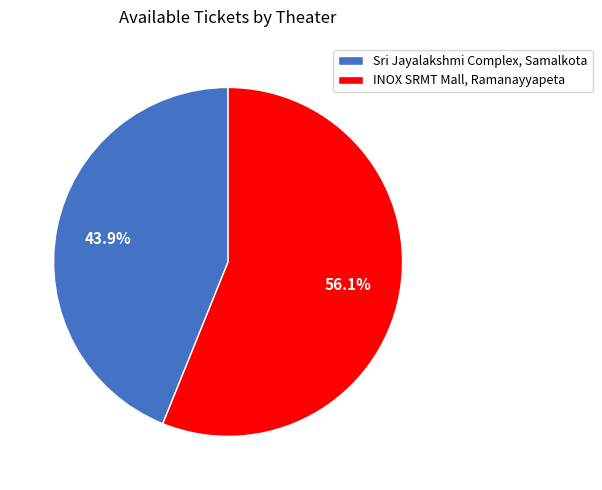

The INOX SRMT Mall, Ramanayyapeta slice represents 64% of the pie. True or false?

False